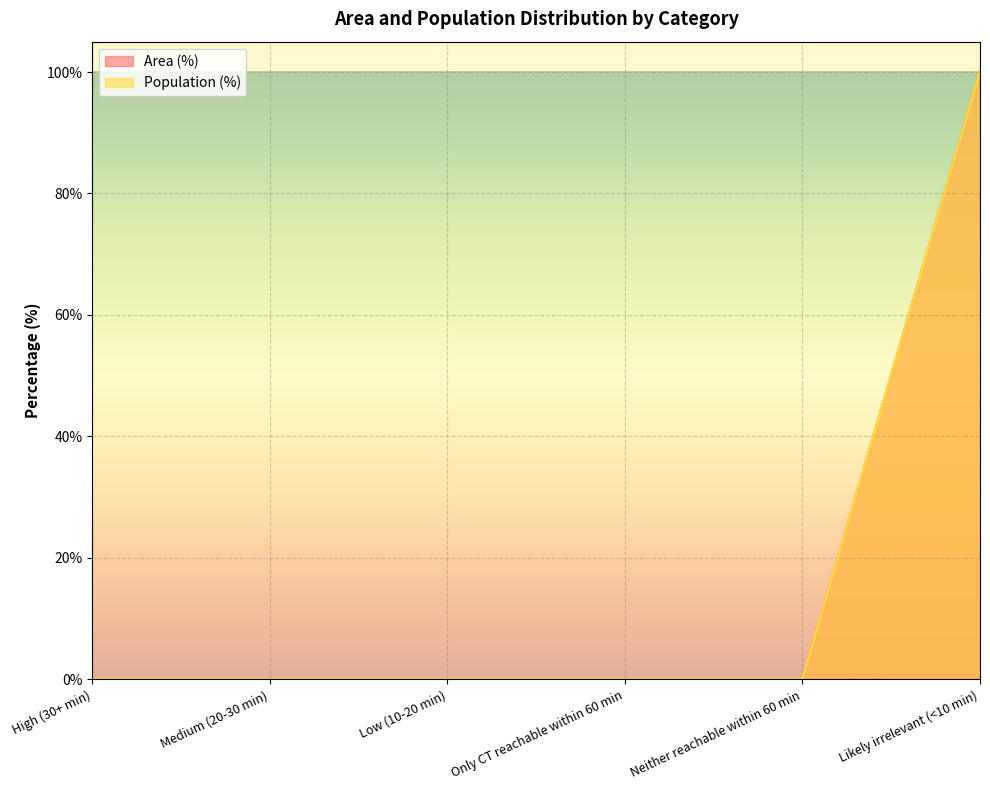

What is the value of the Area (%) point at the 6th from the left?

100